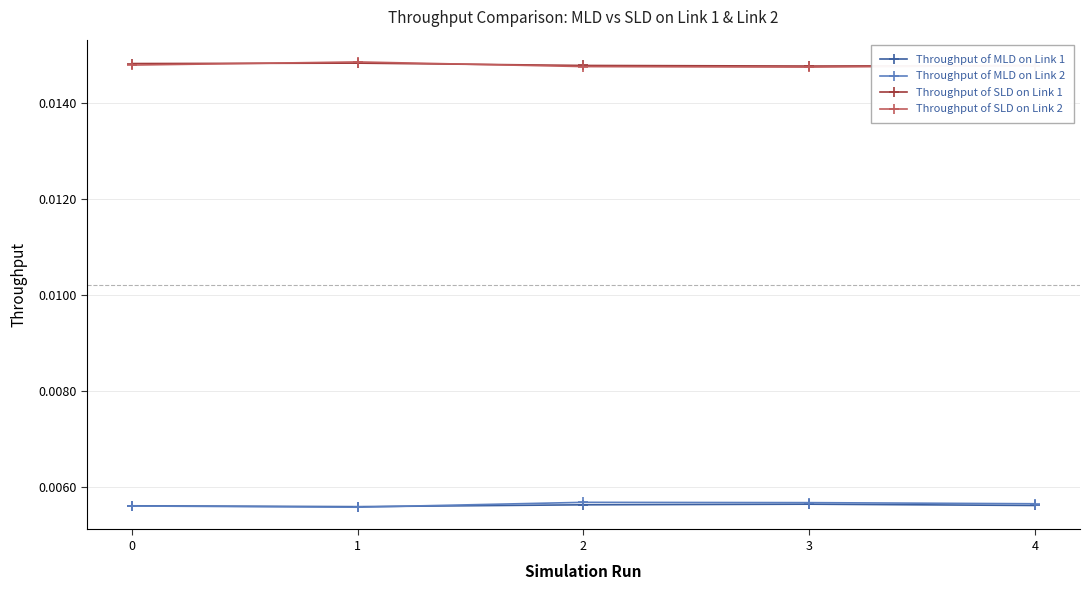

Is the value of Throughput of MLD on Link 2 at 2 greater than the value of Throughput of SLD on Link 2 at 2?

No